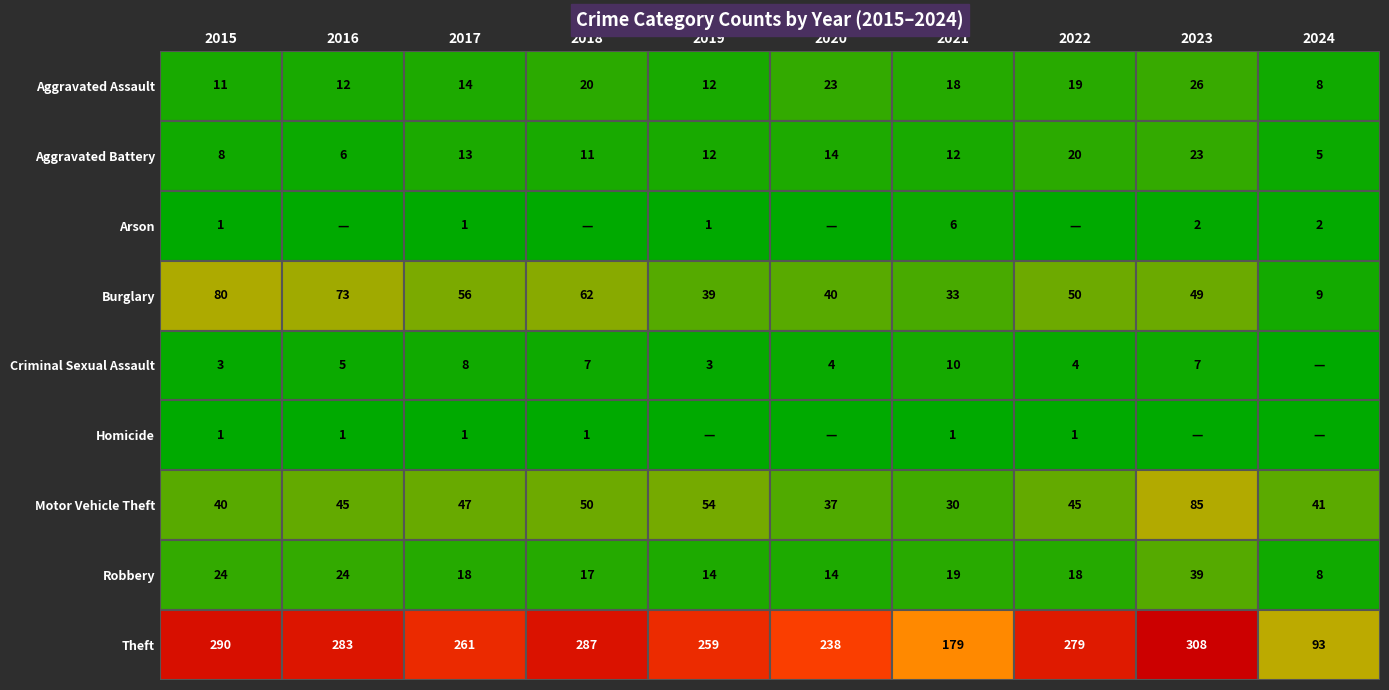

Rank the series by their maximum value, from lowest to highest.

Homicide, Arson, Criminal Sexual Assault, Aggravated Battery, Aggravated Assault, Robbery, Burglary, Motor Vehicle Theft, Theft